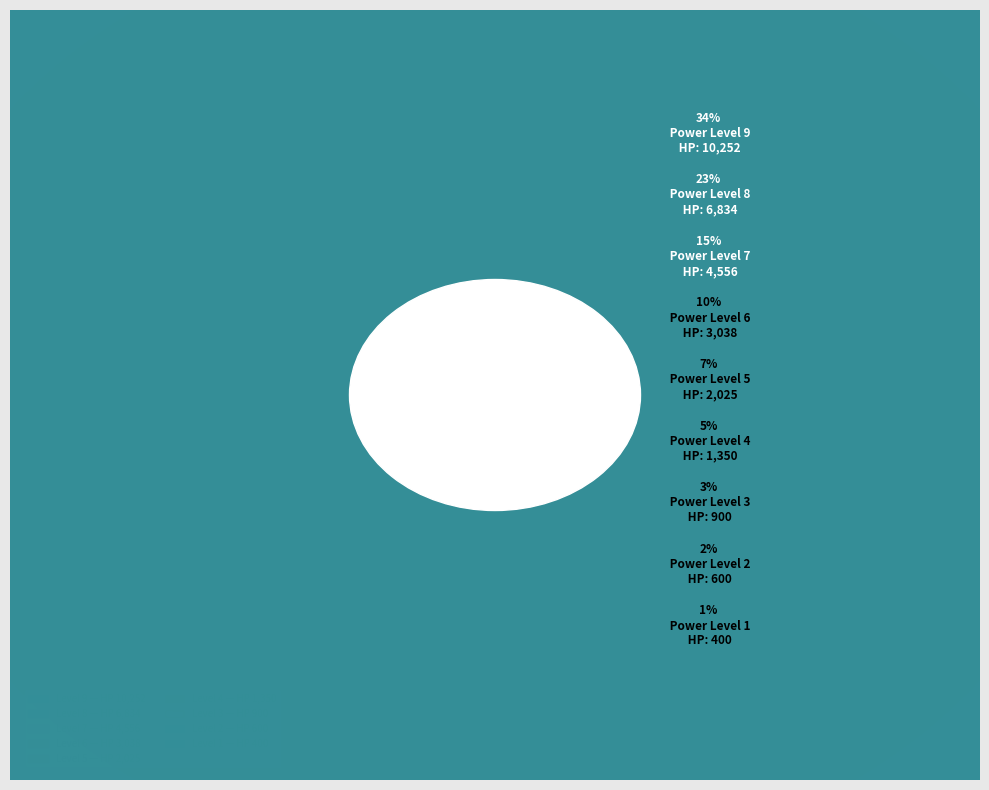

What percentage is the 7 slice, to the nearest percent?

15%